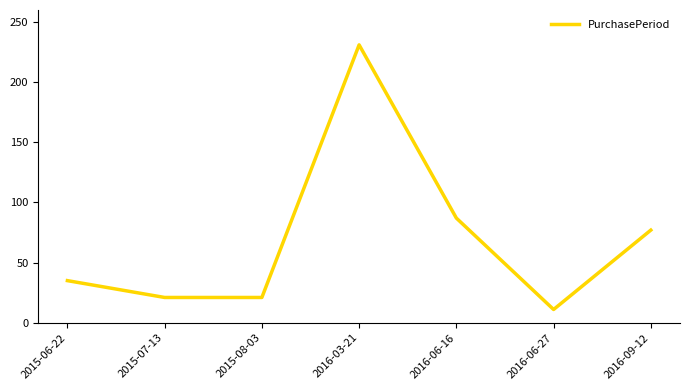

What is the average value?

69